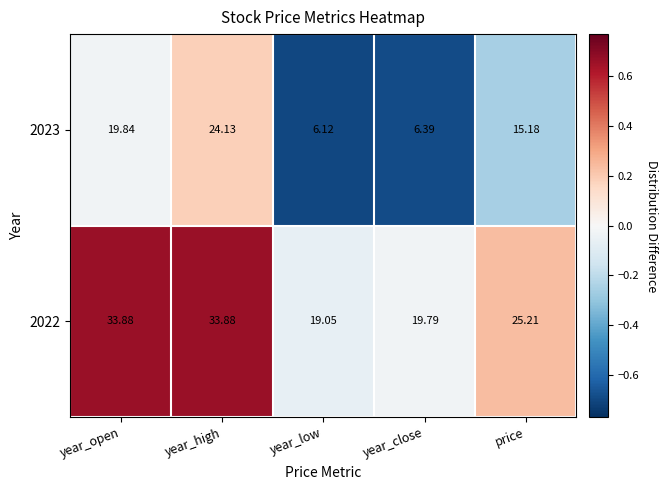

Where is 2022 nearest to the value 26?

price